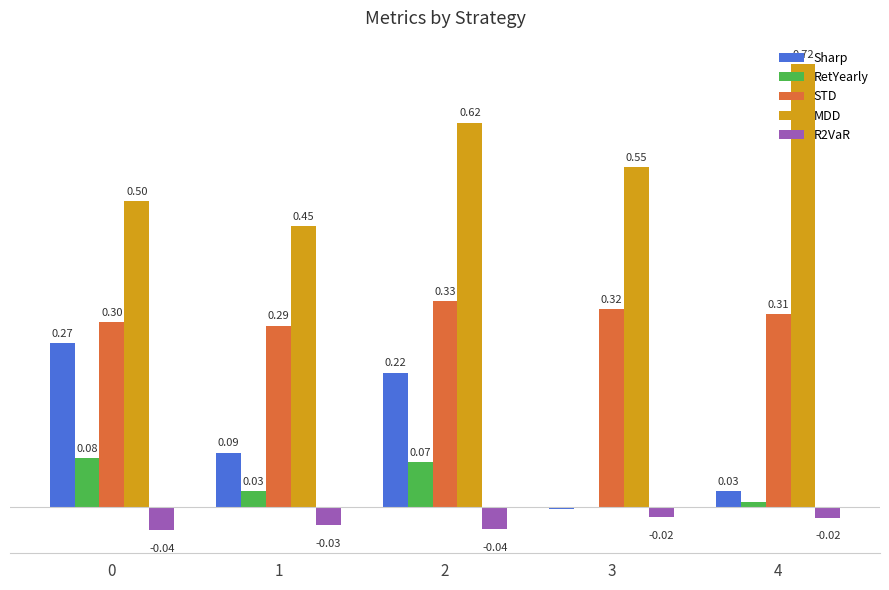

Which series changed the most between 1 and 3?

MDD